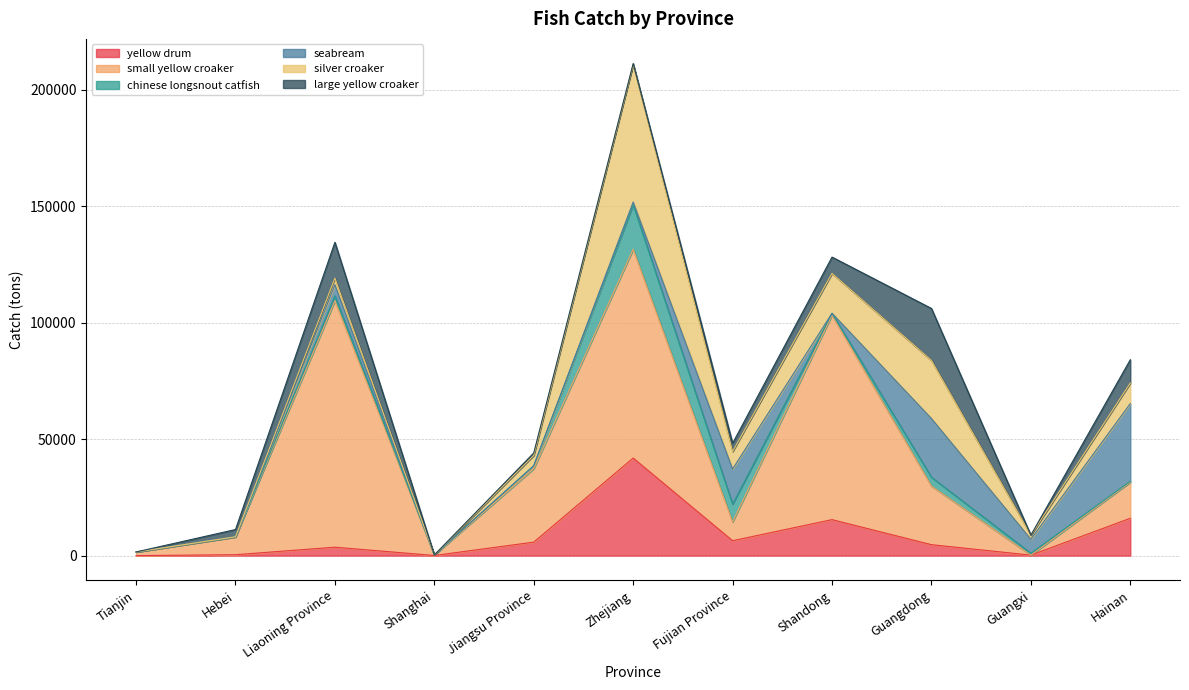

How many values in the yellow drum series exceed 4687?

5